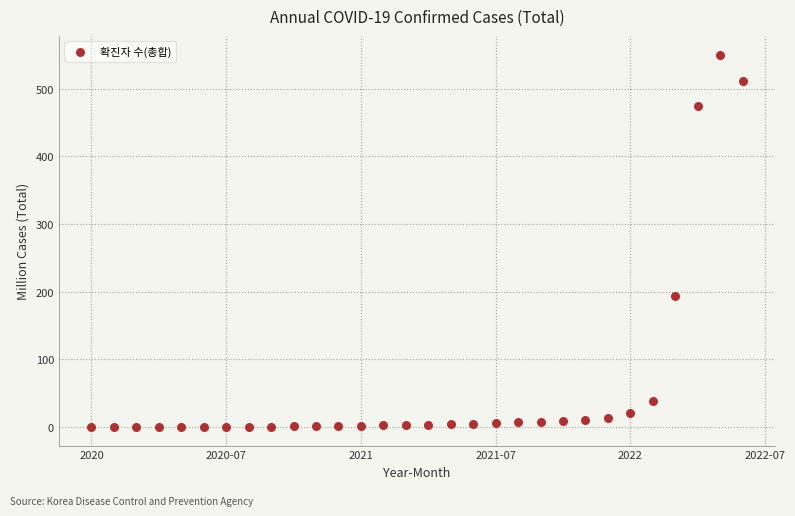

What is the range of X values (max minus min)?

2.4